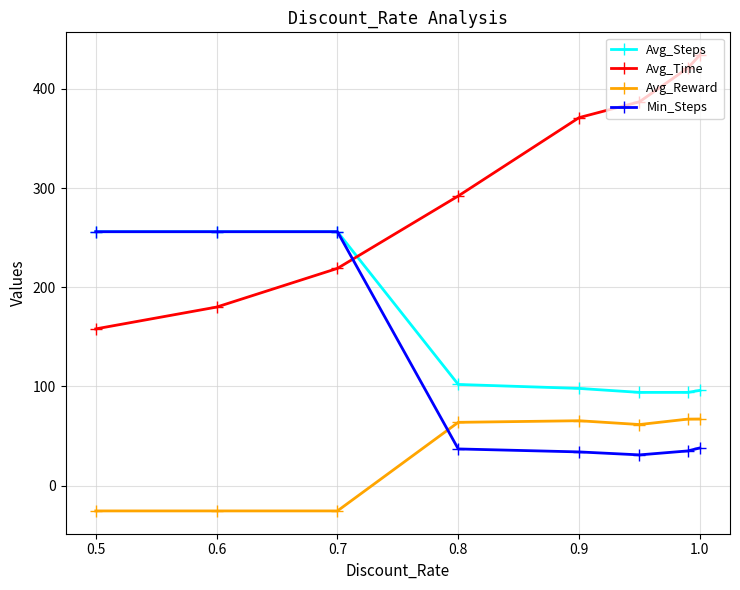

What is the sum of all Avg_Time values?

2462.0